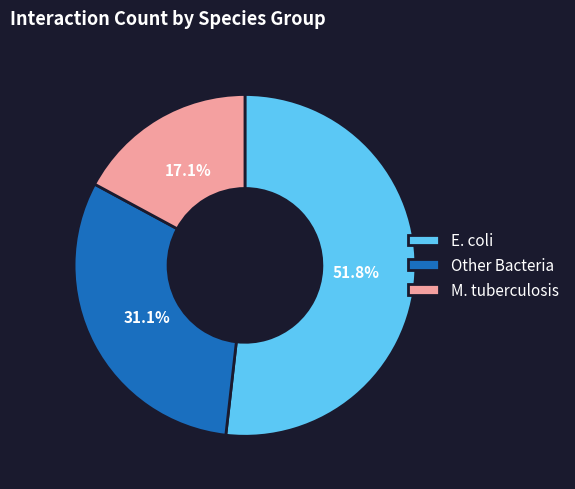

Does any single category account for the majority?

Yes